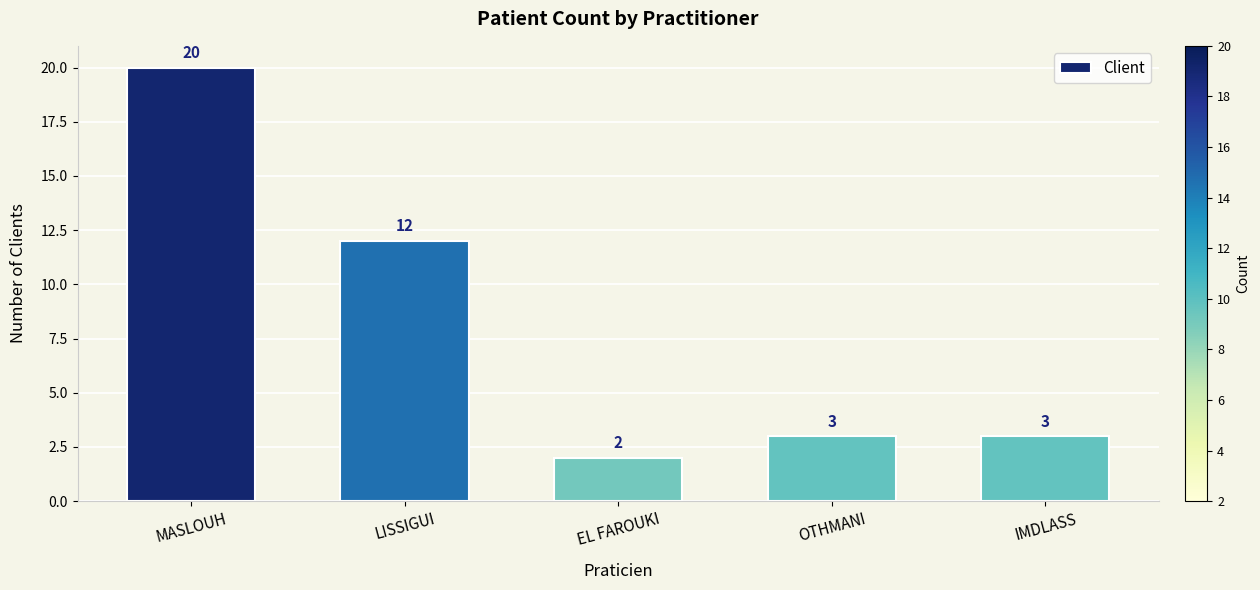

How many bars are there in total?

5